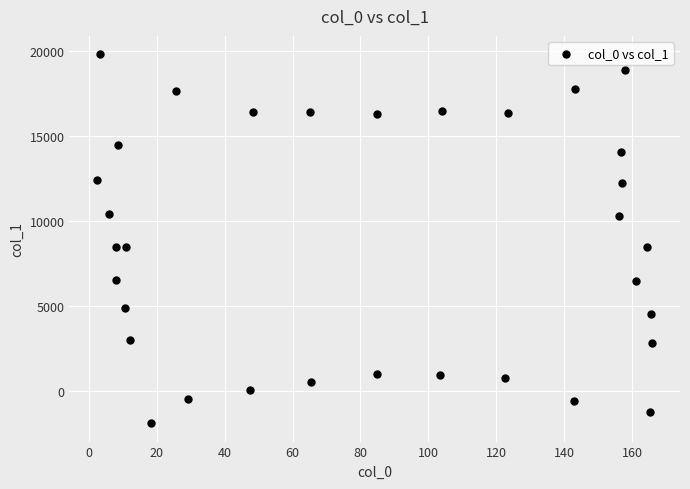

What is the range of Y values (max minus min)?

21696.4